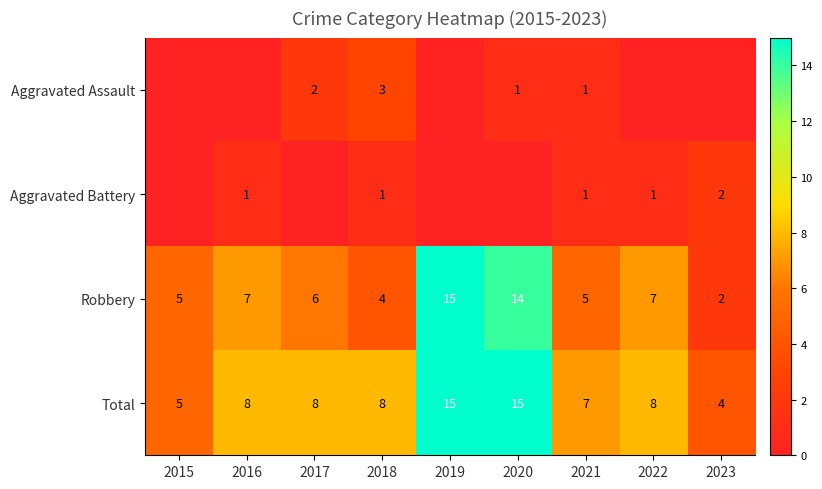

What is the spread (max minus min) of values at 2021?

6